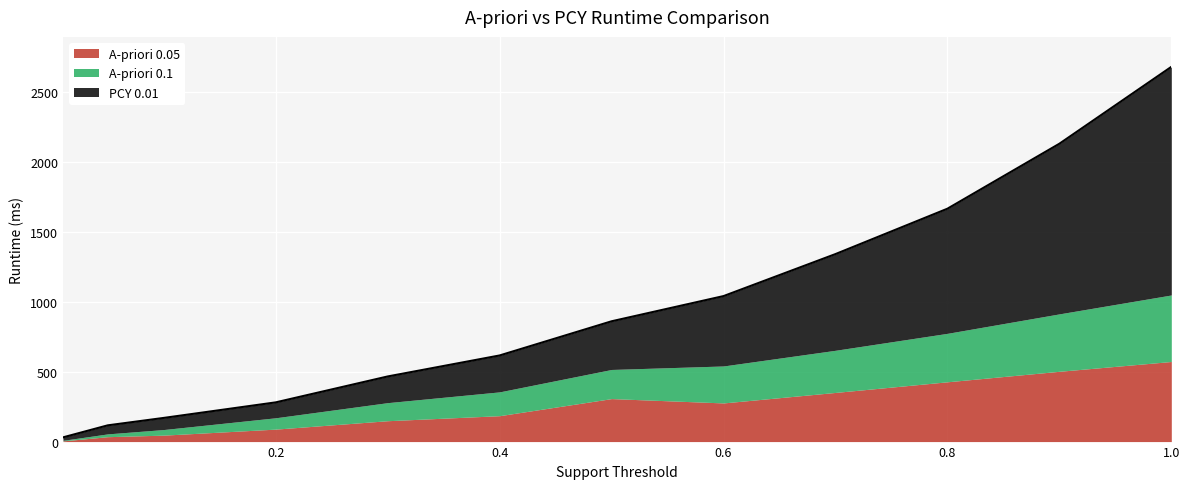

Between 0.9 and 1.0, which is larger?

1.0